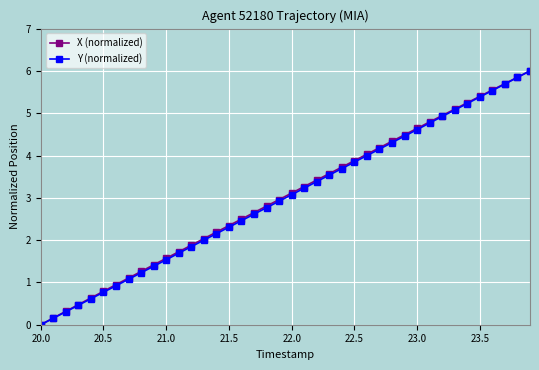

What is the value of the Y (normalized) point at the 4th from the left?

0.5